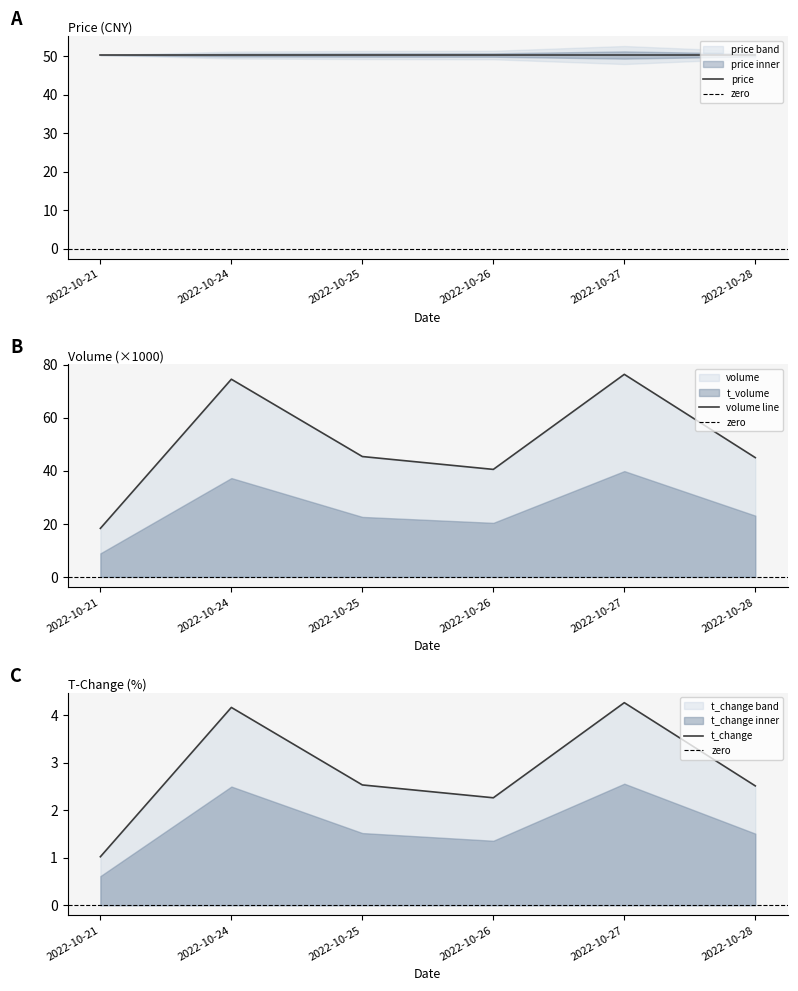

At which category does the data reach its first local peak?

2022-10-24